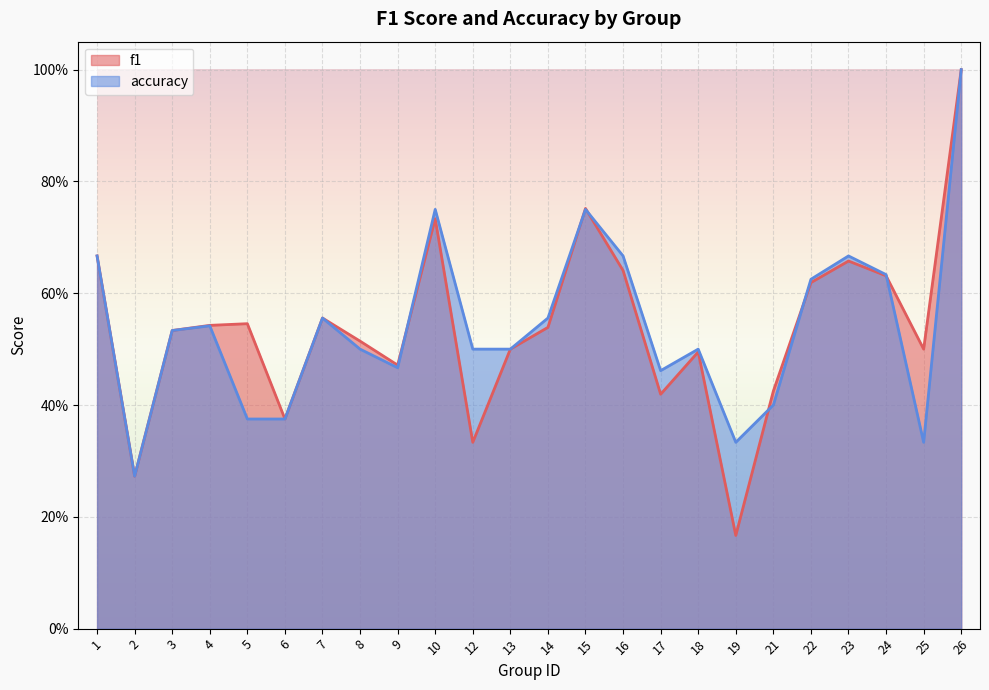

What are all the series names shown in the legend?

f1, accuracy